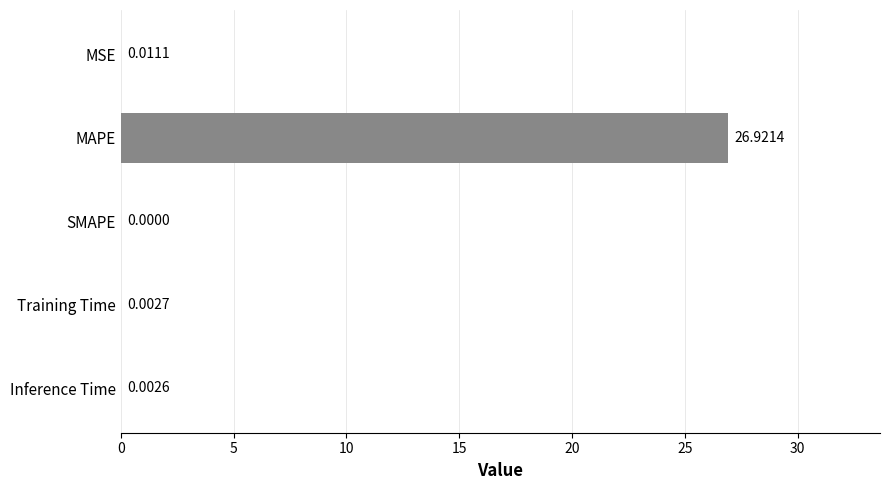

Does the chart contain stacked bars?

No